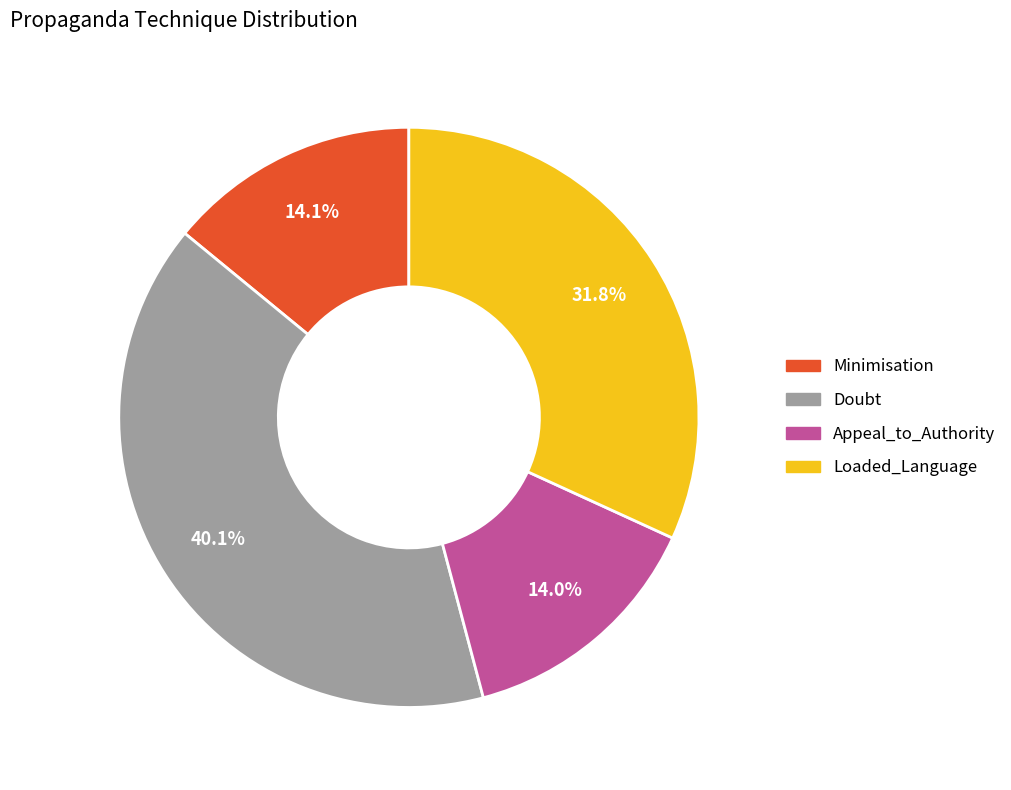

Which has a higher value, Minimisation or Loaded_Language?

Loaded_Language